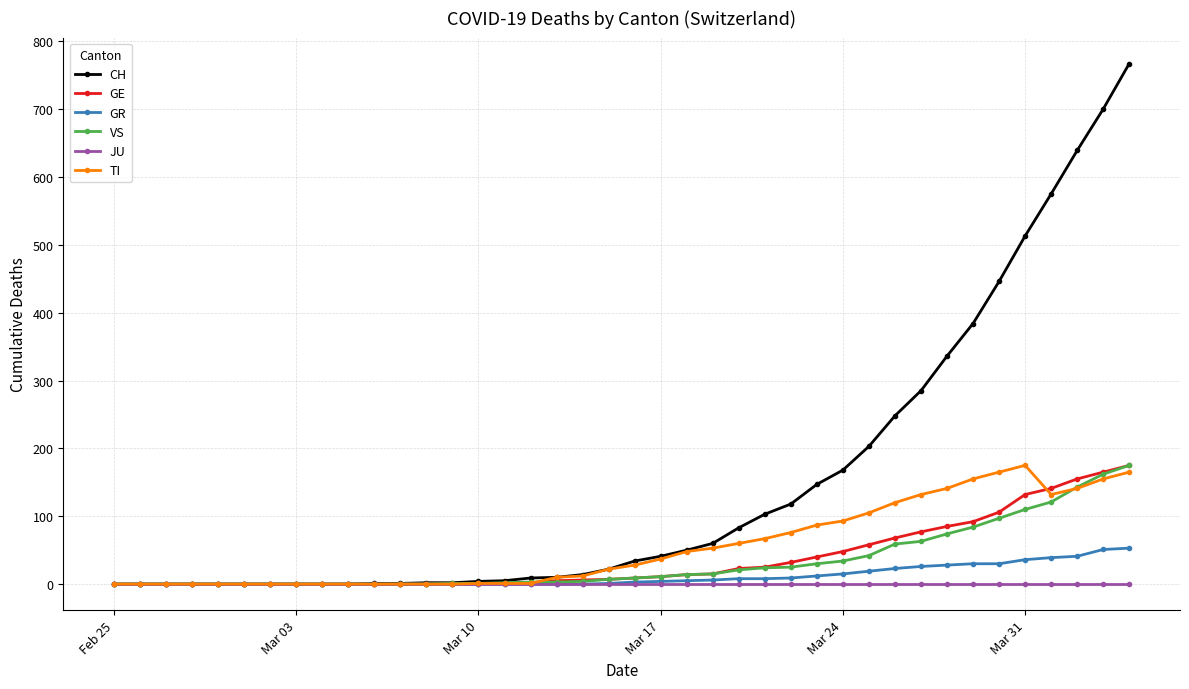

What is the maximum value shown in the chart?

767